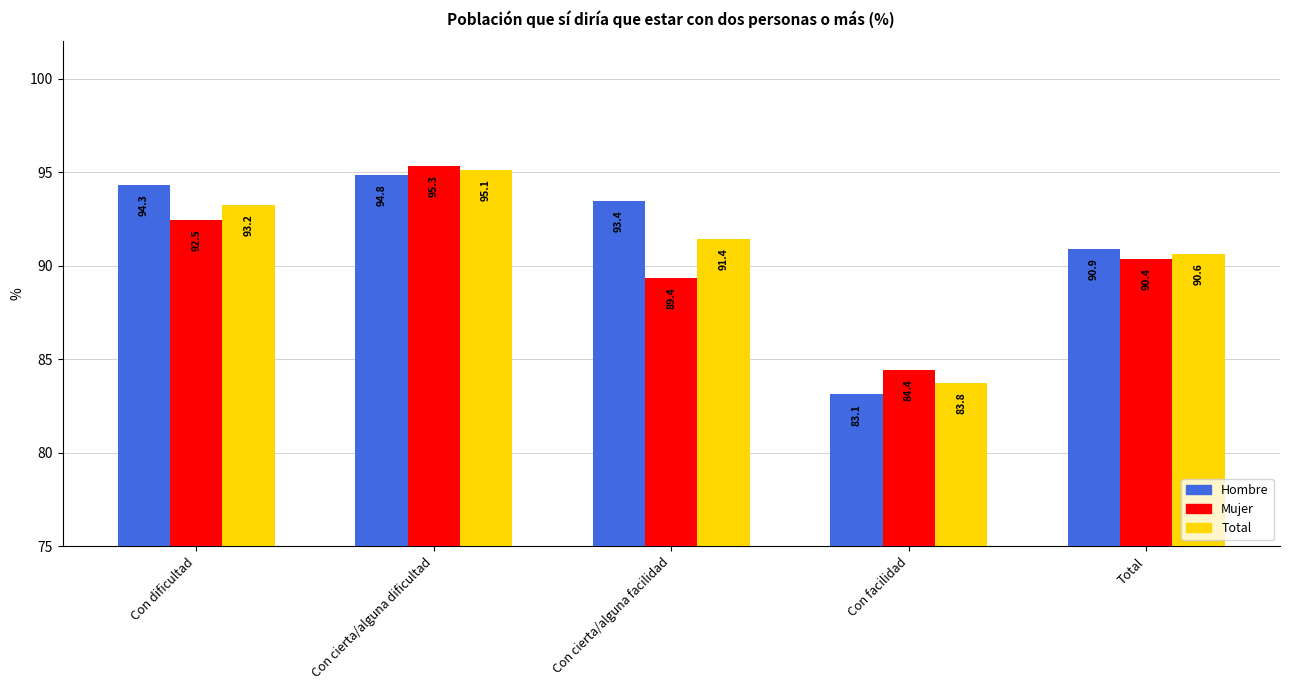

At which label is Hombre closest to 0?

Con facilidad